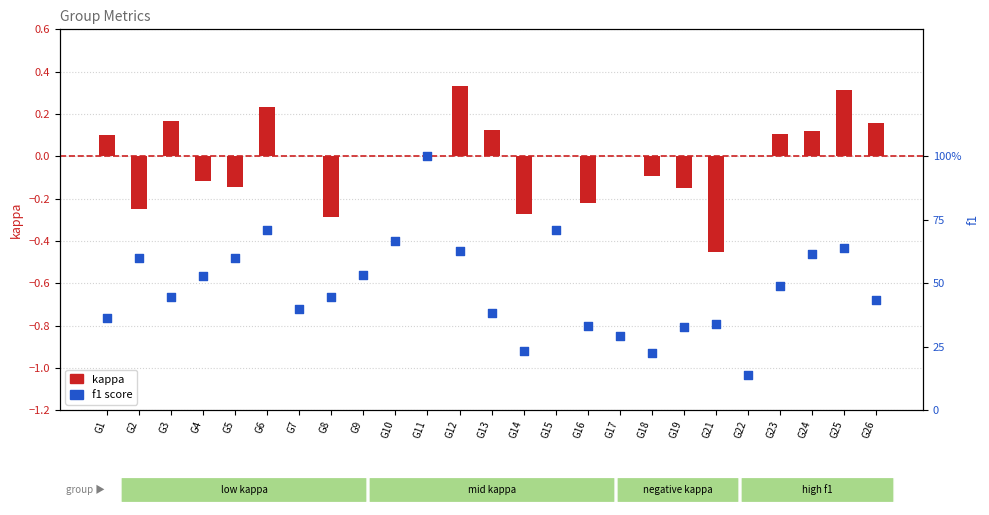

At how many categories does at least one series exceed 0?

25